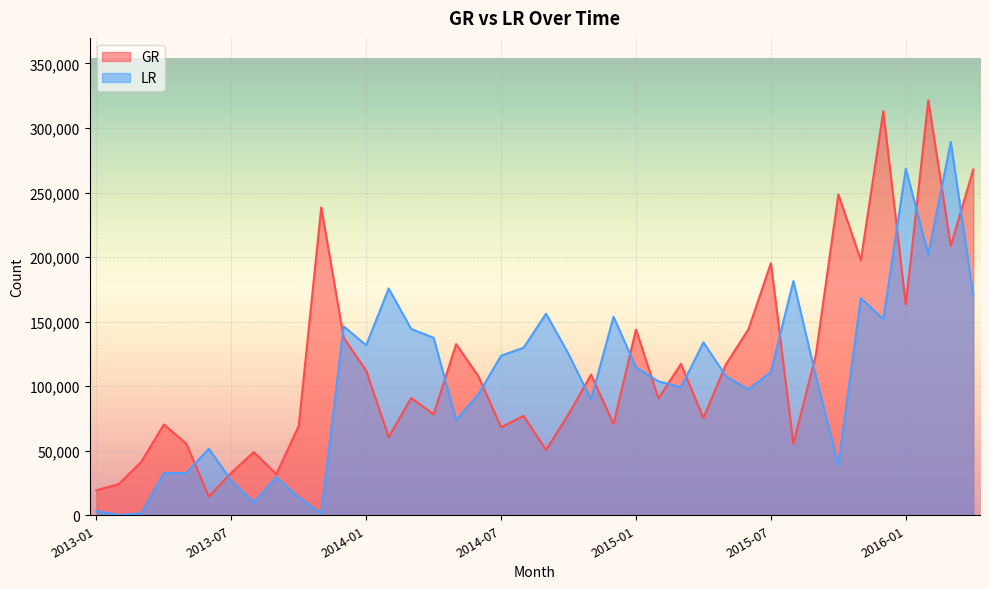

What is the value of the GR point at the 34th from the left?

248598